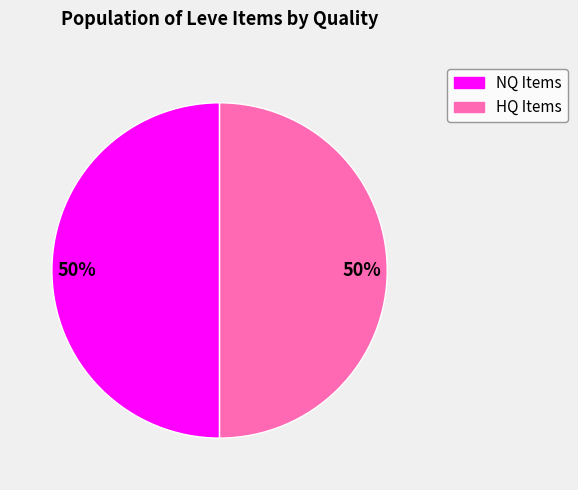

To the nearest percent, what is the difference between the largest and smallest slice percentages?

0%